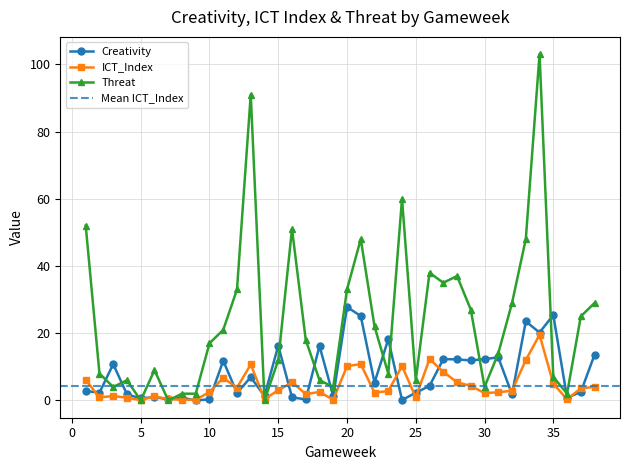

True or false: Creativity has a value of 0.3 at 17.

True